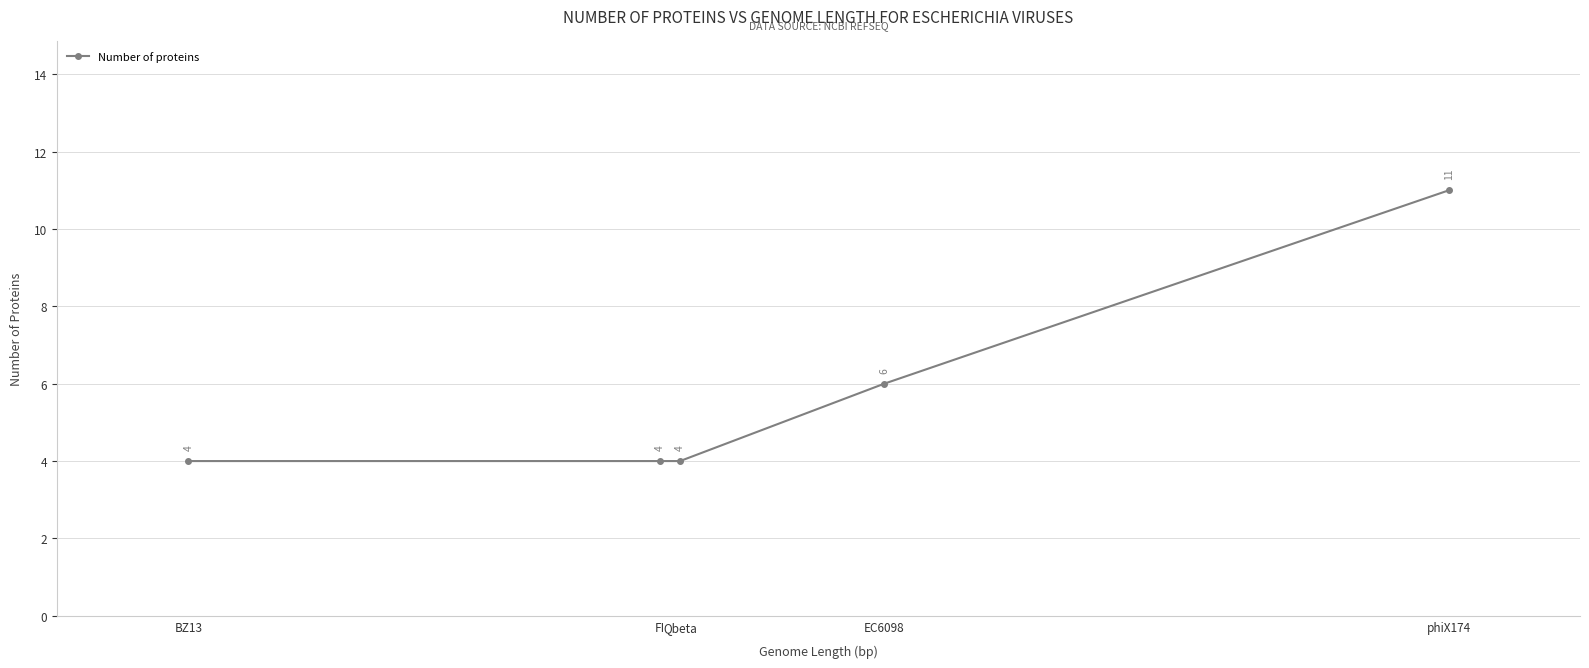

What is the label of the 2nd point from the right?

EC6098